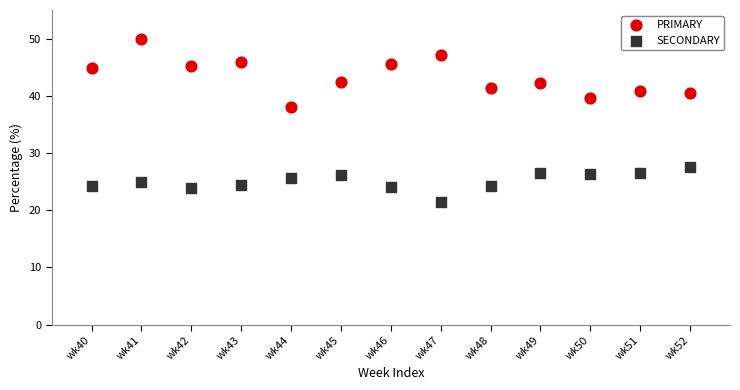

Which series contains the lowest Y value?

SECONDARY